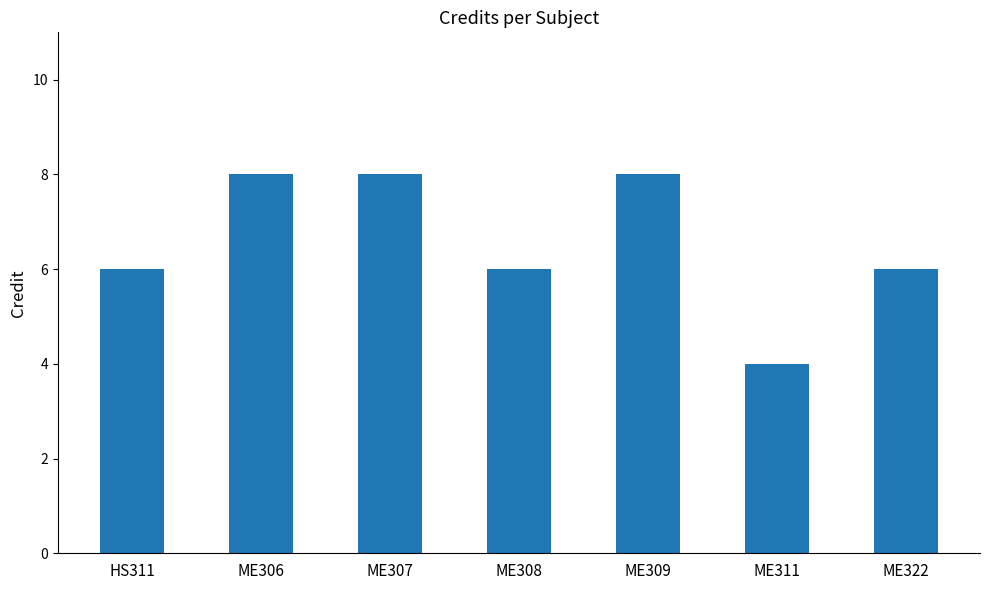

Reading right to left, transcribe all the data shown in this chart.

ME322=6	ME311=4	ME309=8	ME308=6	ME307=8	ME306=8	HS311=6